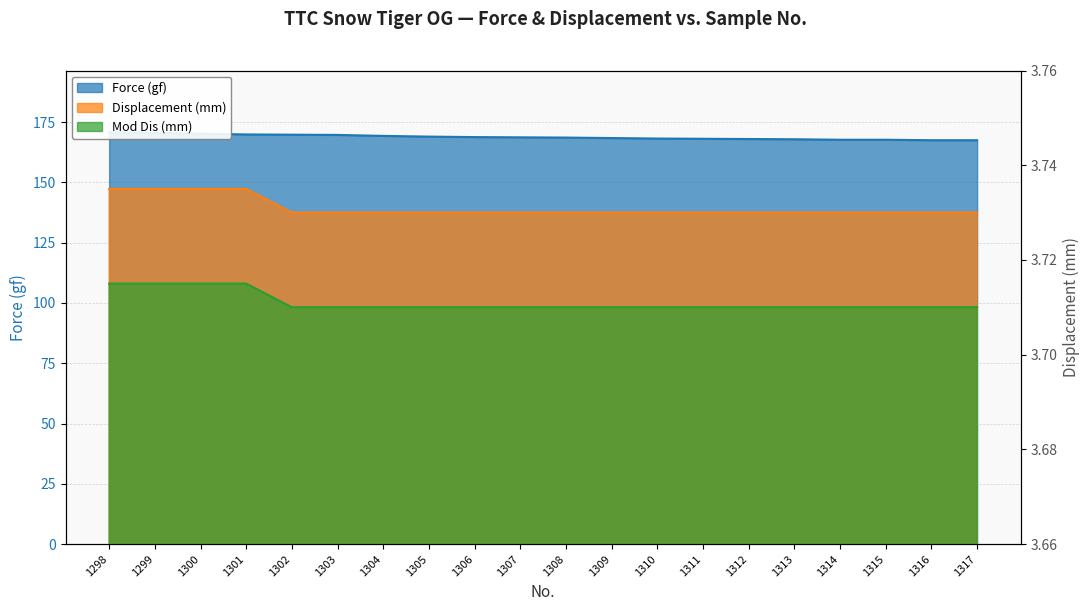

Reading left to right, extract all data points from this chart.

Force (gf): 170.8	170.5	170.2	169.9	169.8	169.7	169.3	169.0	168.8	168.7	168.6	168.4	168.2	168.1	168.0	167.9	167.7	167.7	167.5	167.5
Displacement (mm): 3.7	3.7	3.7	3.7	3.7	3.7	3.7	3.7	3.7	3.7	3.7	3.7	3.7	3.7	3.7	3.7	3.7	3.7	3.7	3.7
Mod Dis (mm): 3.7	3.7	3.7	3.7	3.7	3.7	3.7	3.7	3.7	3.7	3.7	3.7	3.7	3.7	3.7	3.7	3.7	3.7	3.7	3.7